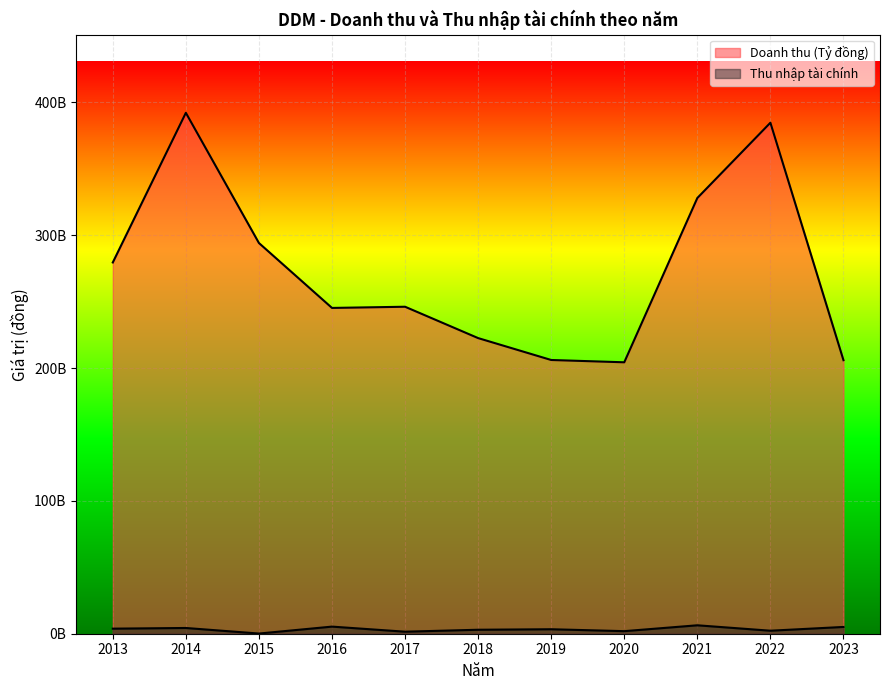

Is it true that Thu nhập tài chính equals 6634341022 at 2014?

False